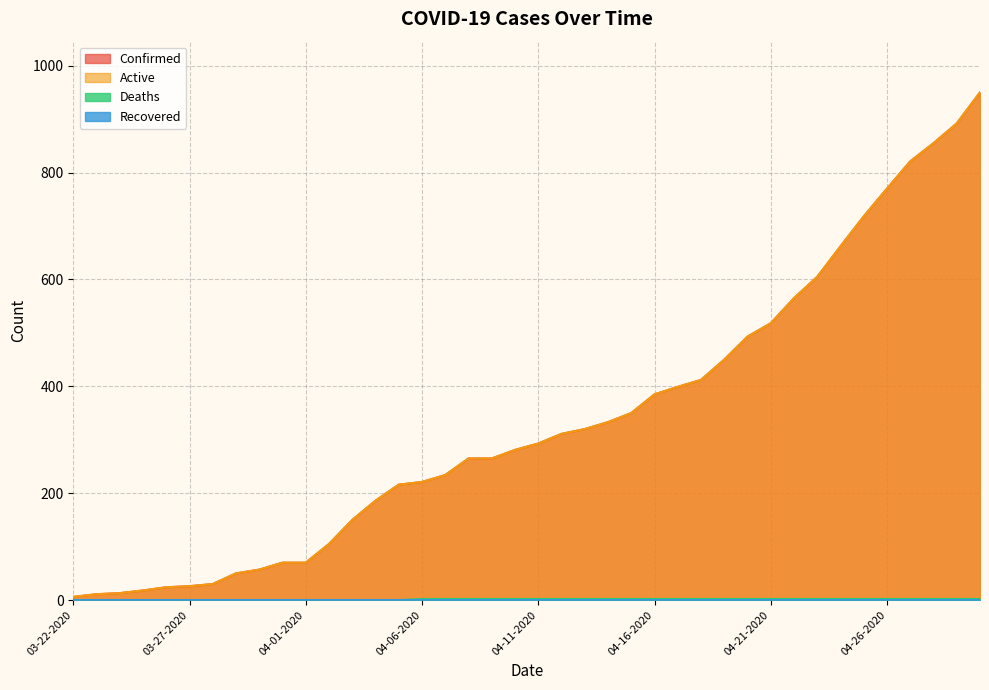

Does the chart have visible grid lines?

Yes